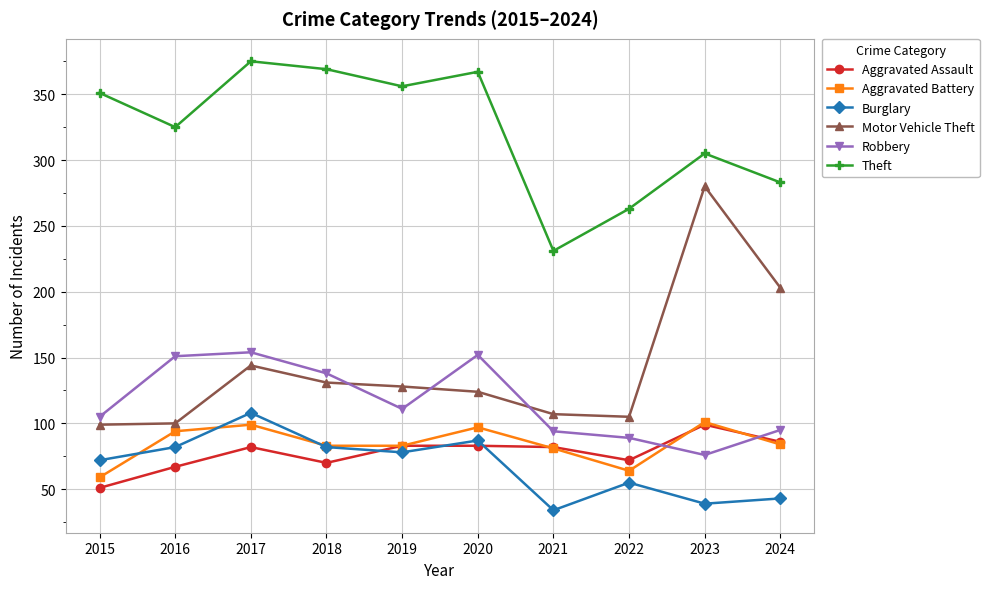

How many interior local valleys does the Theft series have?

3